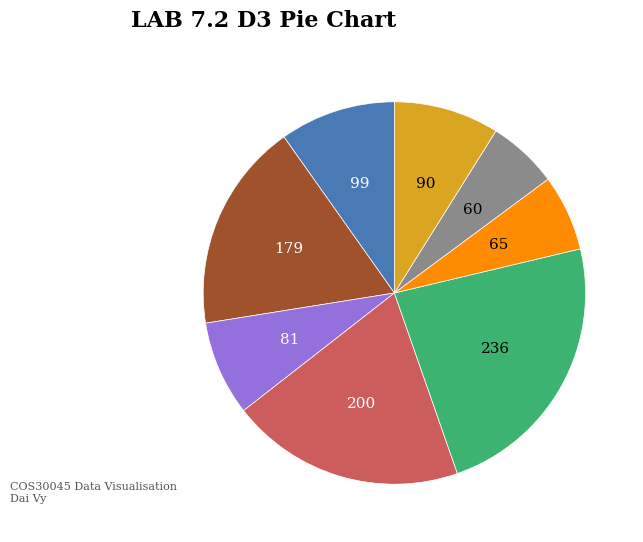

Is there any slice that represents more than half of the pie?

No